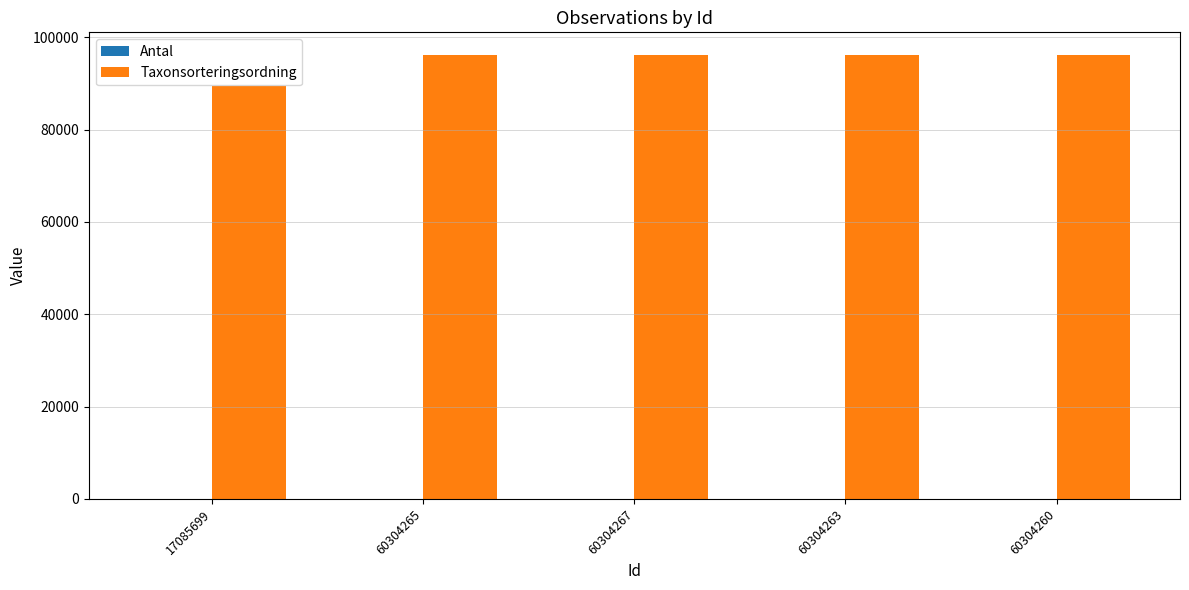

True or false: Taxonsorteringsordning has a value of 96254 at 60304260.

True